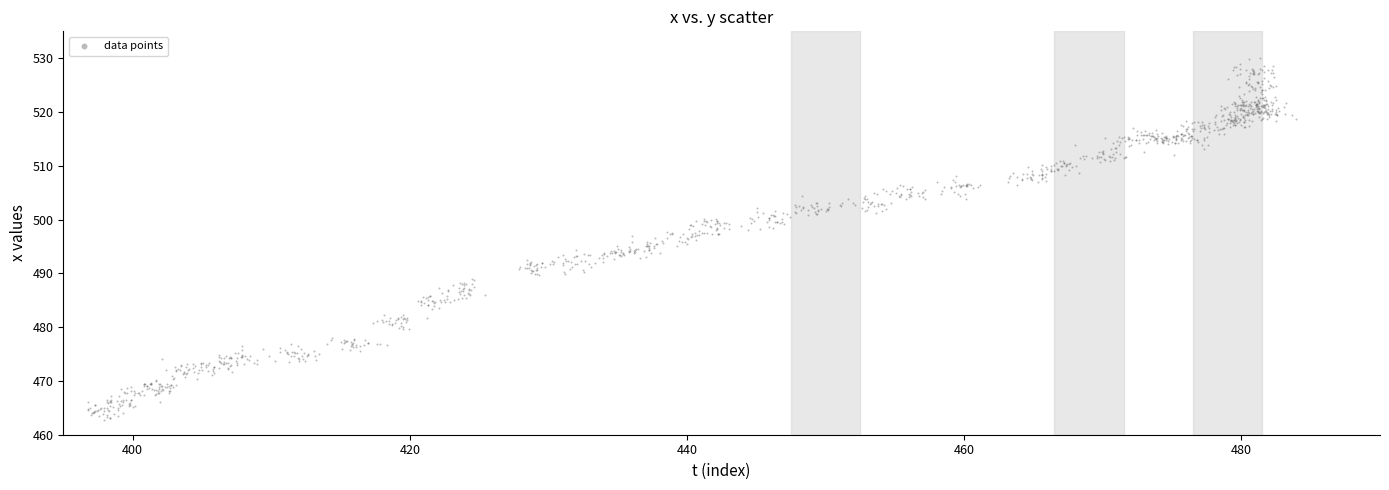

What is the range of Y values (max minus min)?

67.3